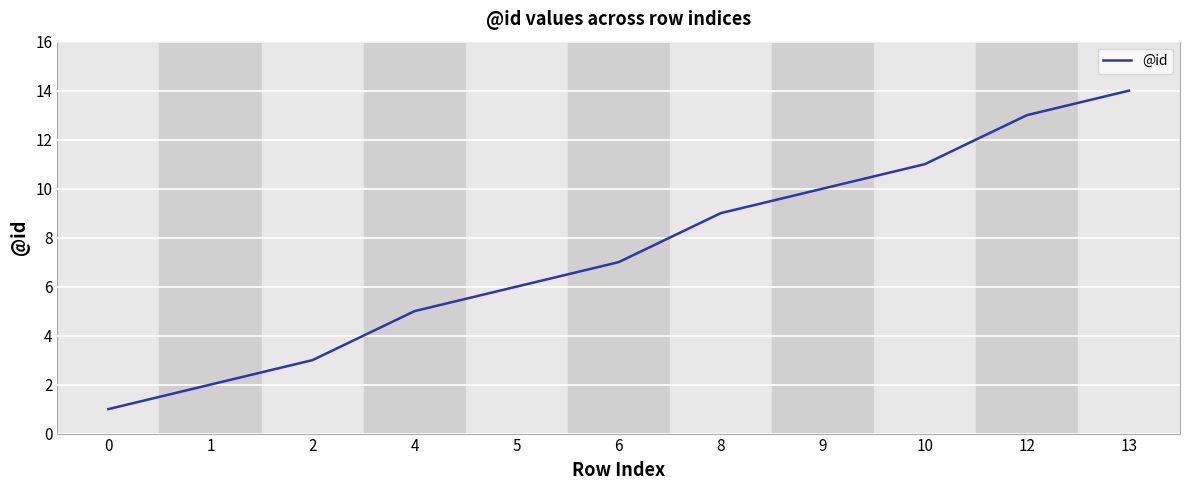

What is the difference between the maximum and second lowest values?

12